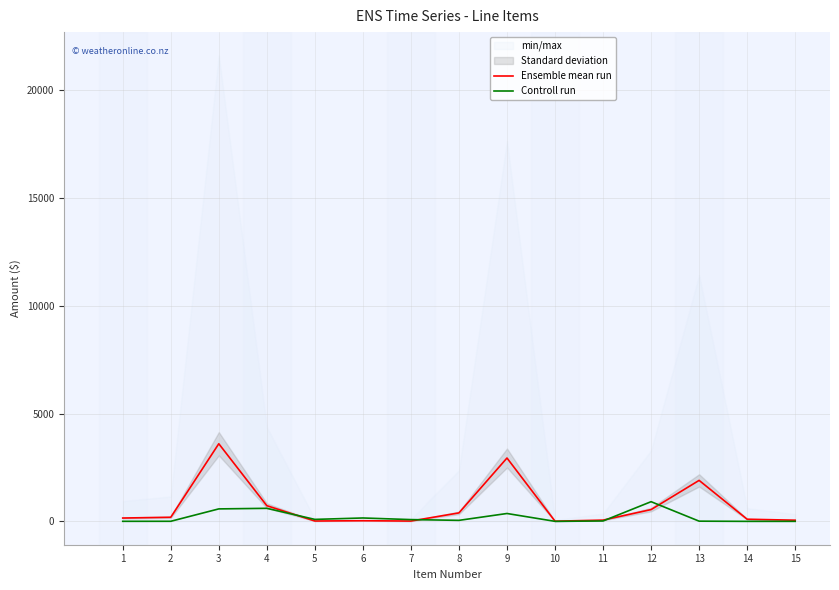

What is the average value of the Ensemble mean run series?

718.3